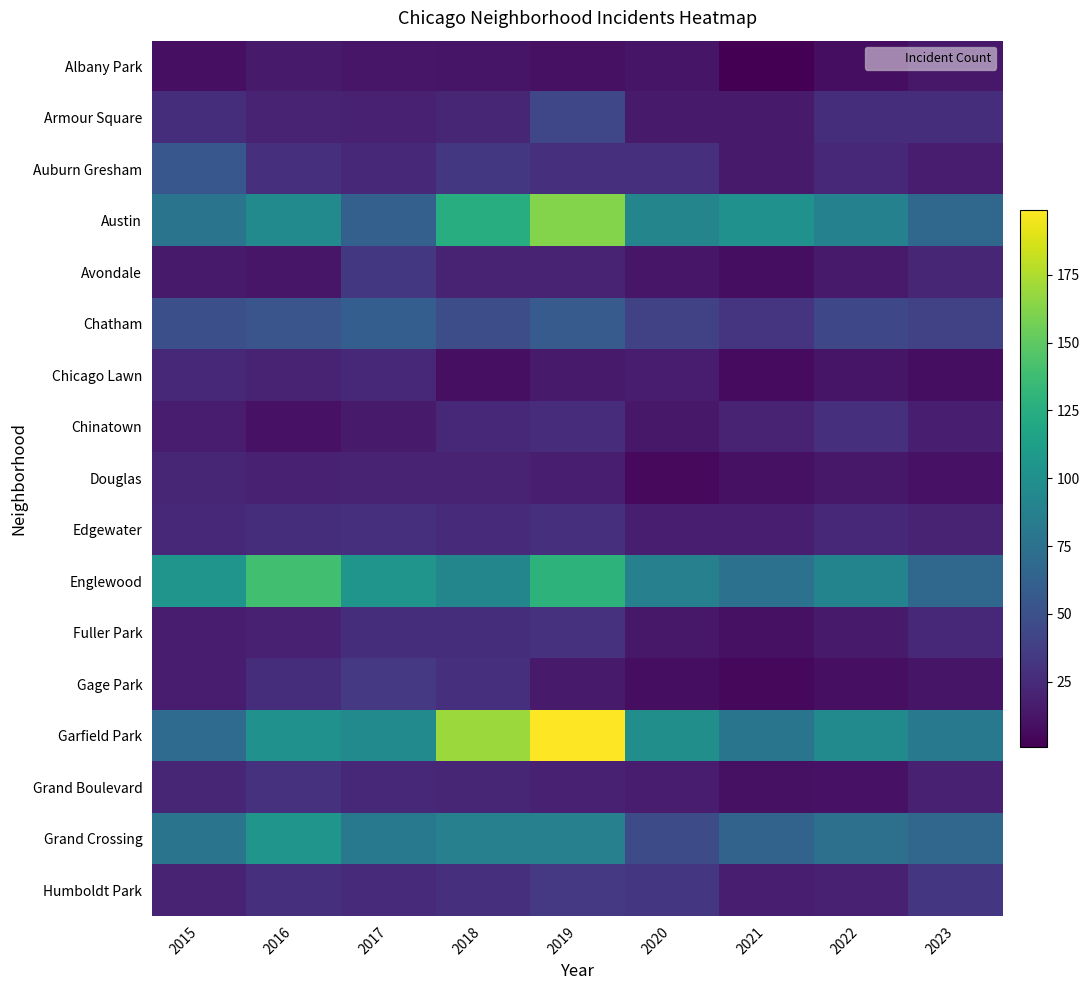

Reading left to right, what are all the values shown in this chart?

Albany Park: 2015=9	2016=15	2017=13	2018=12	2019=10	2020=12	2021=1	2022=8	2023=14
Armour Square: 2015=27	2016=21	2017=19	2018=22	2019=43	2020=15	2021=15	2022=27	2023=27
Auburn Gresham: 2015=55	2016=28	2017=23	2018=33	2019=28	2020=28	2021=15	2022=23	2023=17
Austin: 2015=77	2016=96	2017=62	2018=124	2019=162	2020=91	2021=101	2022=88	2023=68
Avondale: 2015=15	2016=13	2017=33	2018=21	2019=20	2020=13	2021=8	2022=15	2023=22
Chatham: 2015=49	2016=53	2017=60	2018=48	2019=58	2020=39	2021=31	2022=44	2023=39
Chicago Lawn: 2015=23	2016=21	2017=24	2018=9	2019=15	2020=16	2021=7	2022=12	2023=8
Chinatown: 2015=17	2016=11	2017=15	2018=24	2019=26	2020=14	2021=21	2022=28	2023=18
Douglas: 2015=22	2016=19	2017=21	2018=20	2019=18	2020=6	2021=10	2022=14	2023=11
Edgewater: 2015=24	2016=27	2017=28	2018=25	2019=28	2020=18	2021=18	2022=23	2023=20
Englewood: 2015=104	2016=139	2017=104	2018=92	2019=129	2020=87	2021=76	2022=90	2023=67
Fuller Park: 2015=16	2016=19	2017=27	2018=27	2019=29	2020=14	2021=10	2022=15	2023=24
Gage Park: 2015=17	2016=27	2017=34	2018=28	2019=15	2020=8	2021=5	2022=9	2023=12
Garfield Park: 2015=70	2016=101	2017=95	2018=169	2019=199	2020=99	2021=78	2022=96	2023=81
Grand Boulevard: 2015=22	2016=29	2017=24	2018=22	2019=19	2020=16	2021=10	2022=11	2023=19
Grand Crossing: 2015=77	2016=104	2017=81	2018=87	2019=87	2020=46	2021=64	2022=74	2023=66
Humboldt Park: 2015=20	2016=28	2017=25	2018=28	2019=34	2020=32	2021=18	2022=19	2023=32